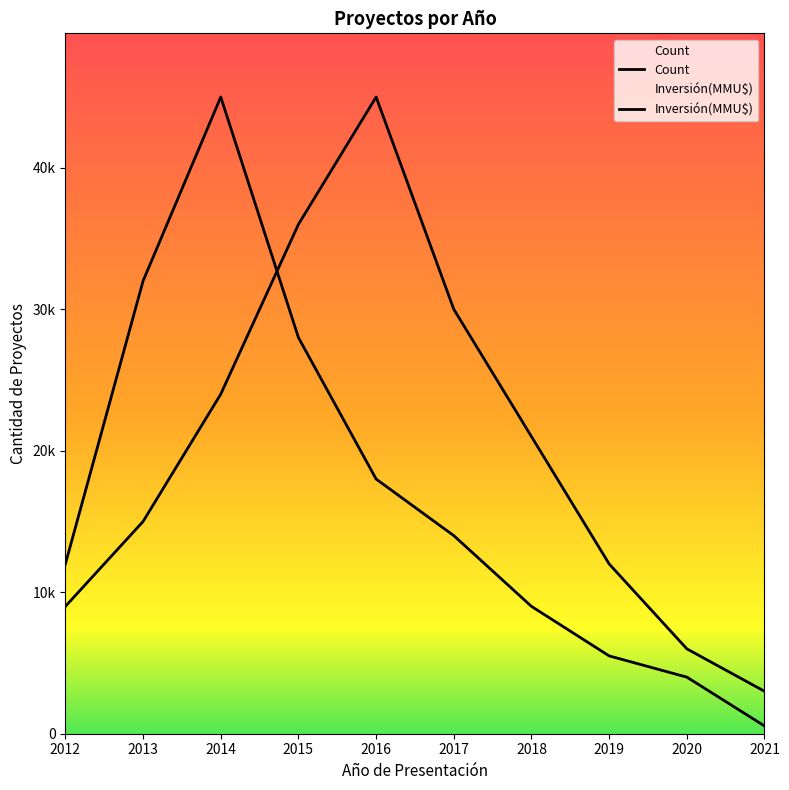

Which series has the widest spread of values?

Inversión(MMU$)